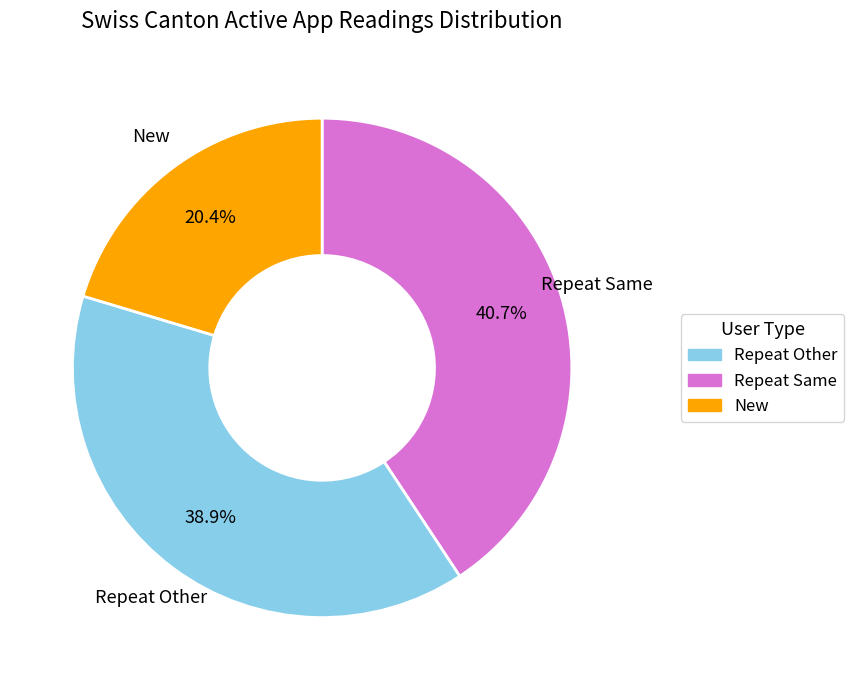

Does any single category account for the majority?

No